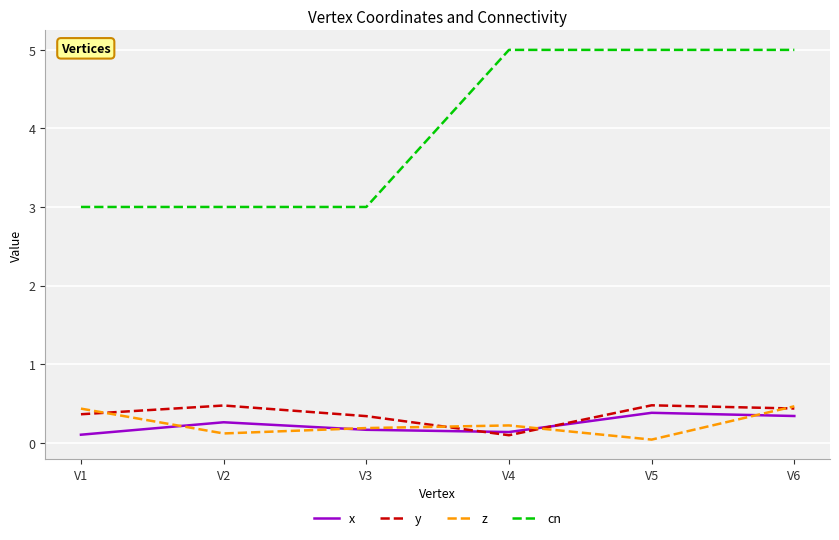

True or false: y and cn intersect in this chart.

False